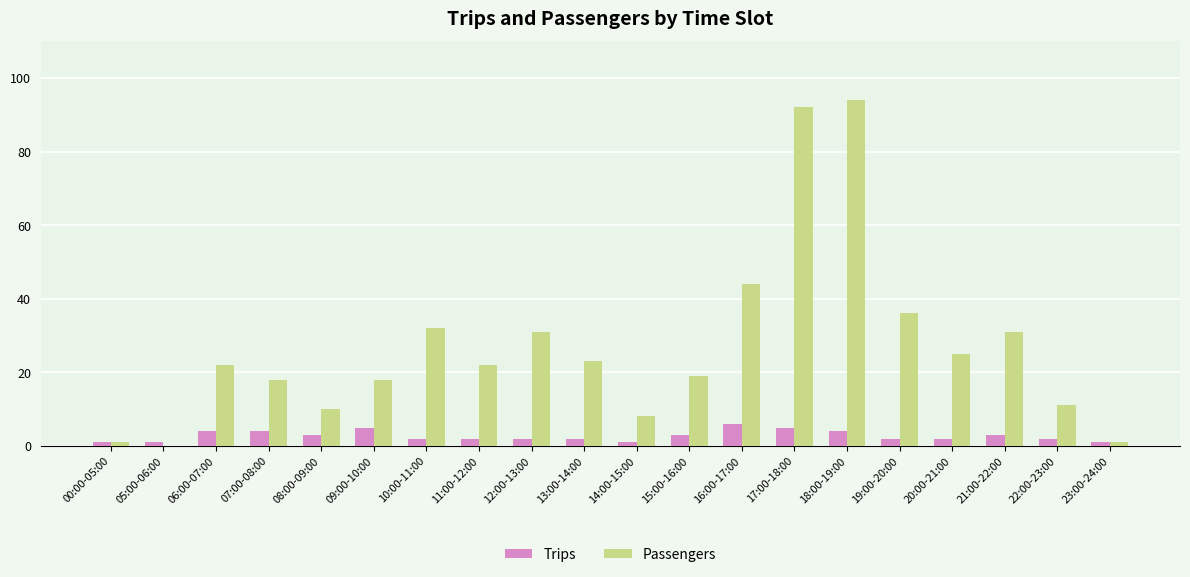

Count the number of categories in the chart.

20